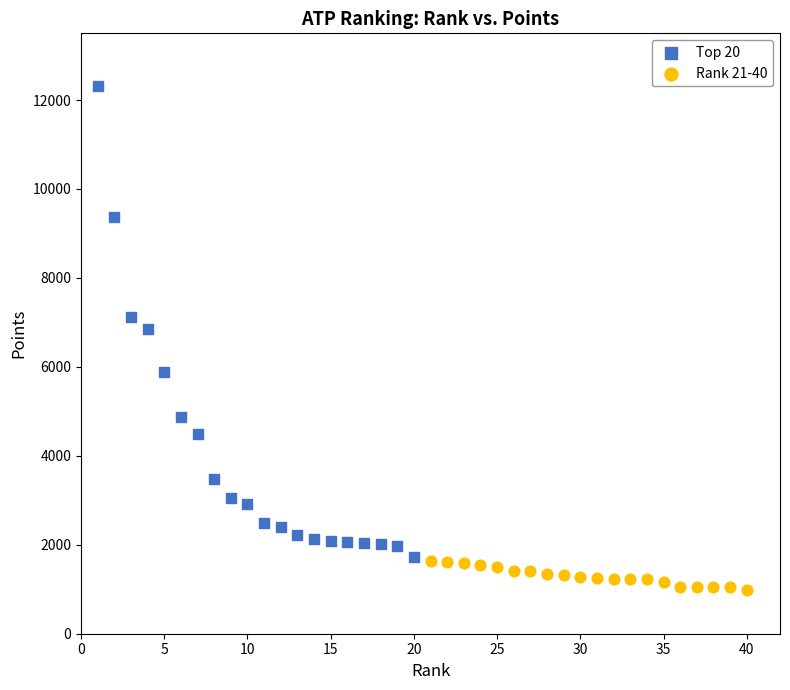

Which series reaches the minimum Y coordinate?

Rank 21-40